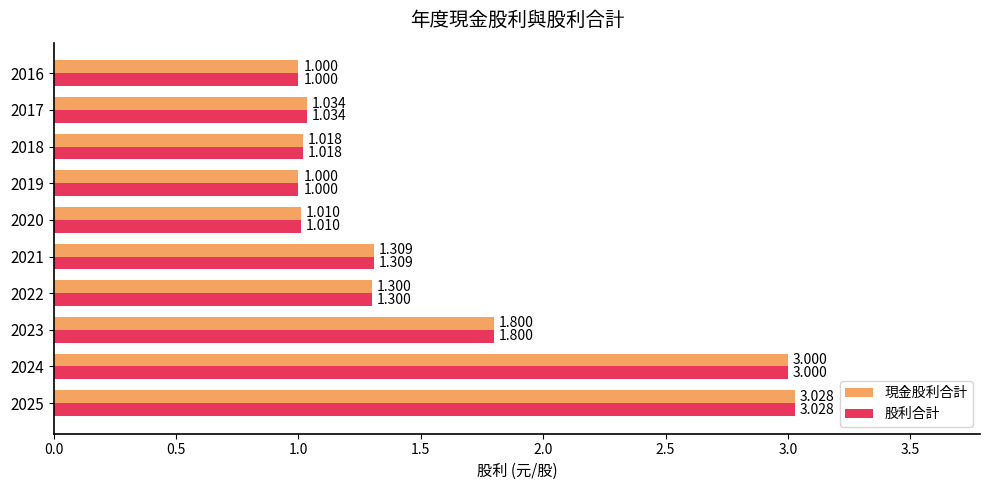

Is the value of 股利合計 at 2016 greater than the value of 現金股利合計 at 2023?

No